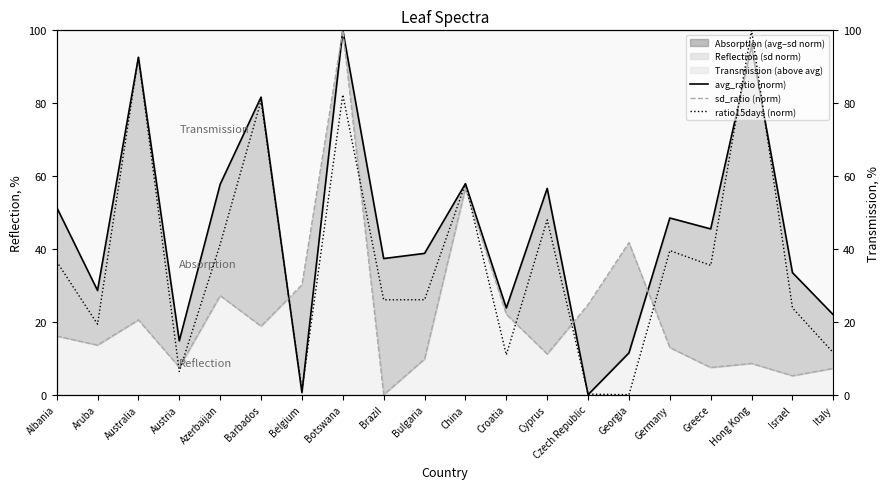

Which has a higher value, China or Azerbaijan?

China